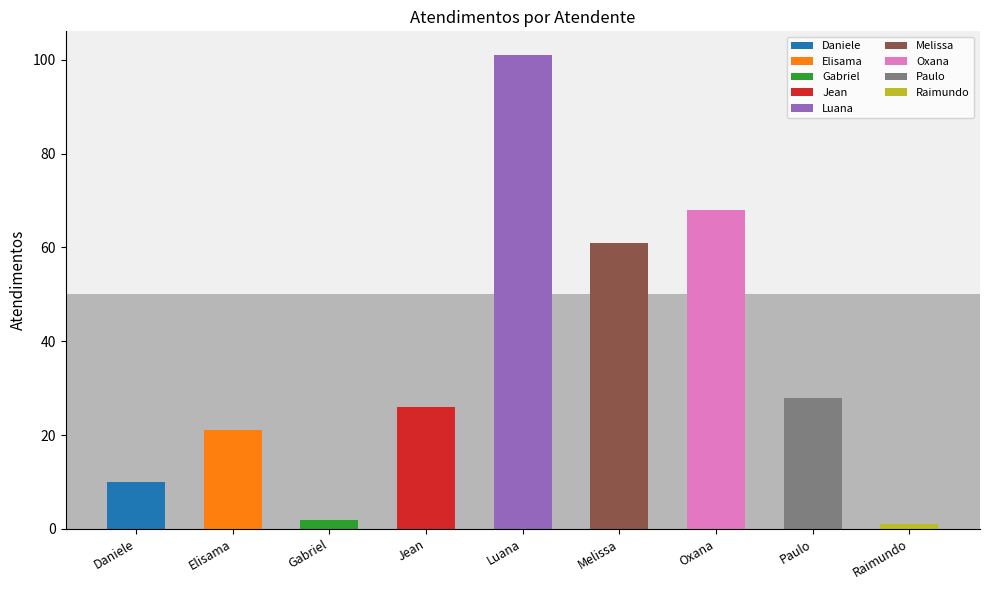

What is the ratio of the value at Elisama to the value at Jean?

0.8